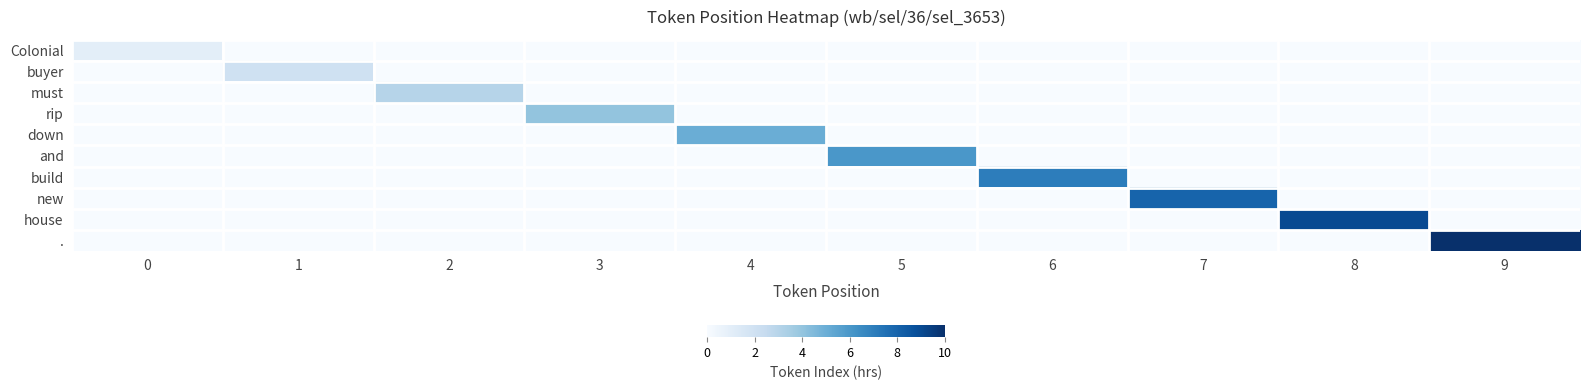

Is the value of rip at 4 greater than the value of down at 7?

No